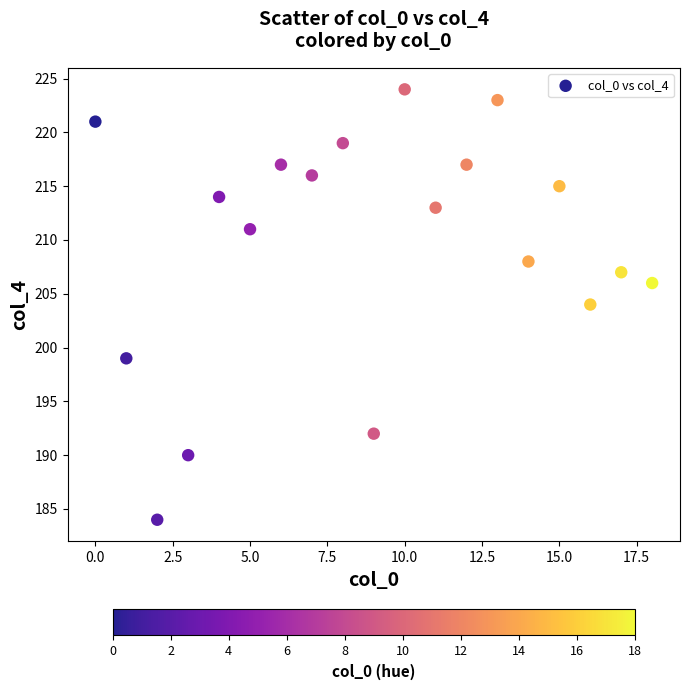

What is the range of Y values (max minus min)?

40